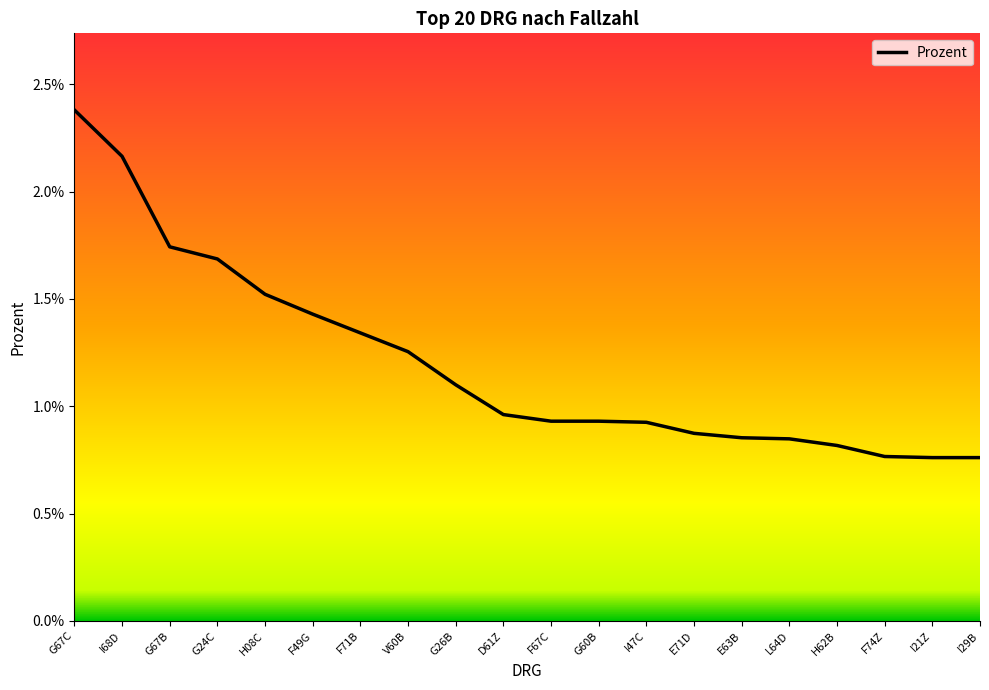

At which label is the value closest to 0?

I21Z